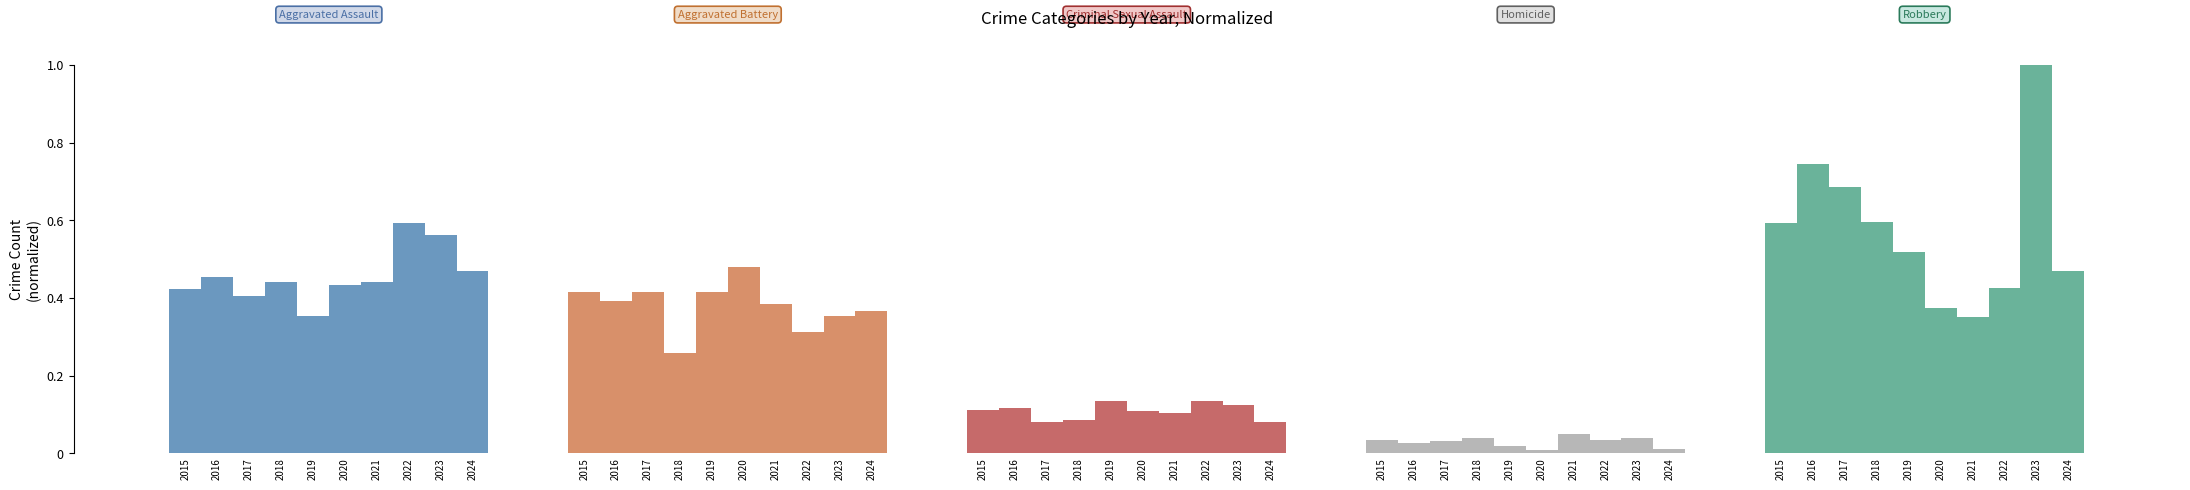

Does the chart contain stacked bars?

No